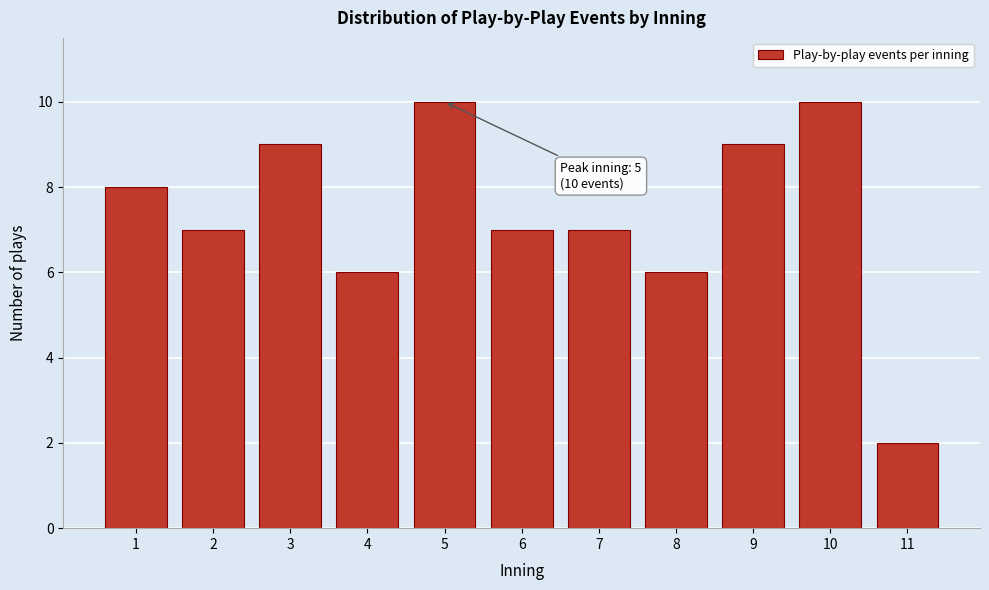

Reading left to right, extract all data points from this chart.

1=8	2=7	3=9	4=6	5=10	6=7	7=7	8=6	9=9	10=10	11=2